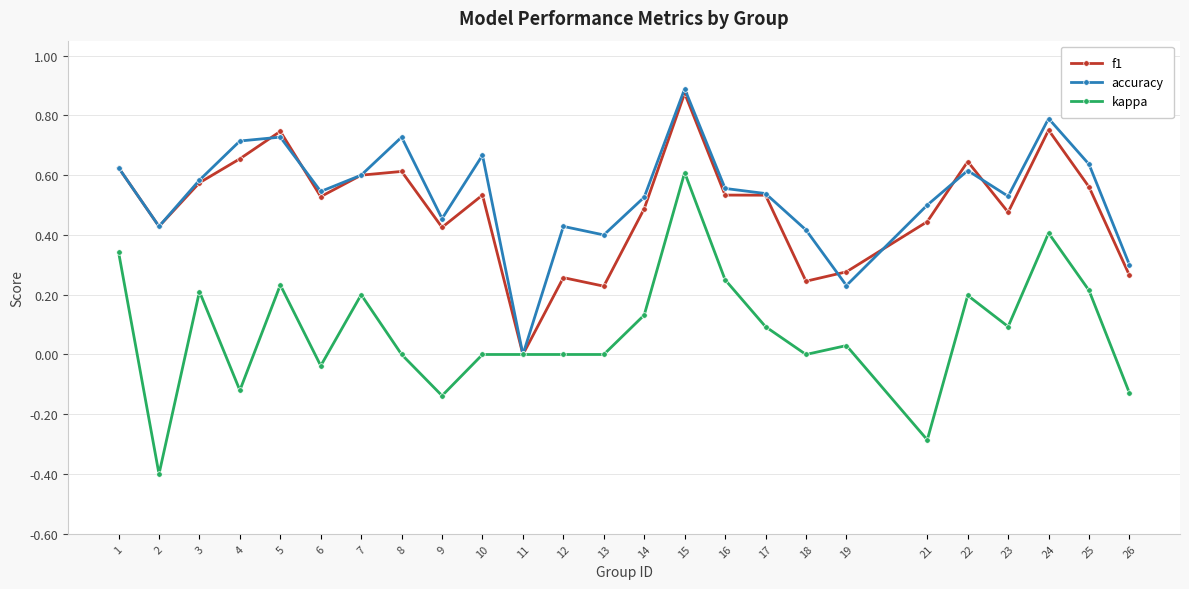

Where is the first local minimum for kappa?

2